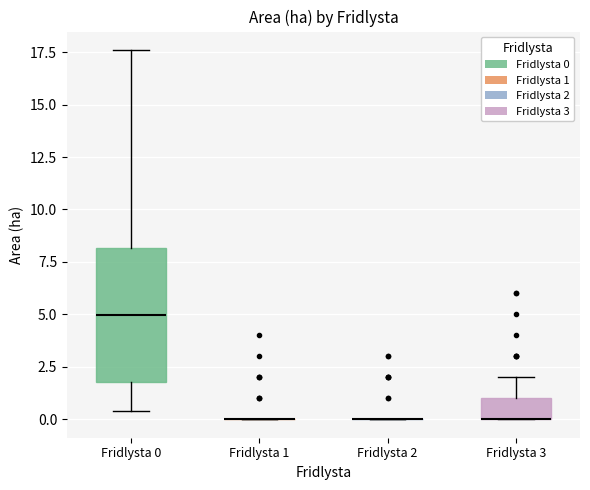

Comparing the boxes themselves (not the whiskers), which one is the tallest?

Fridlysta 0